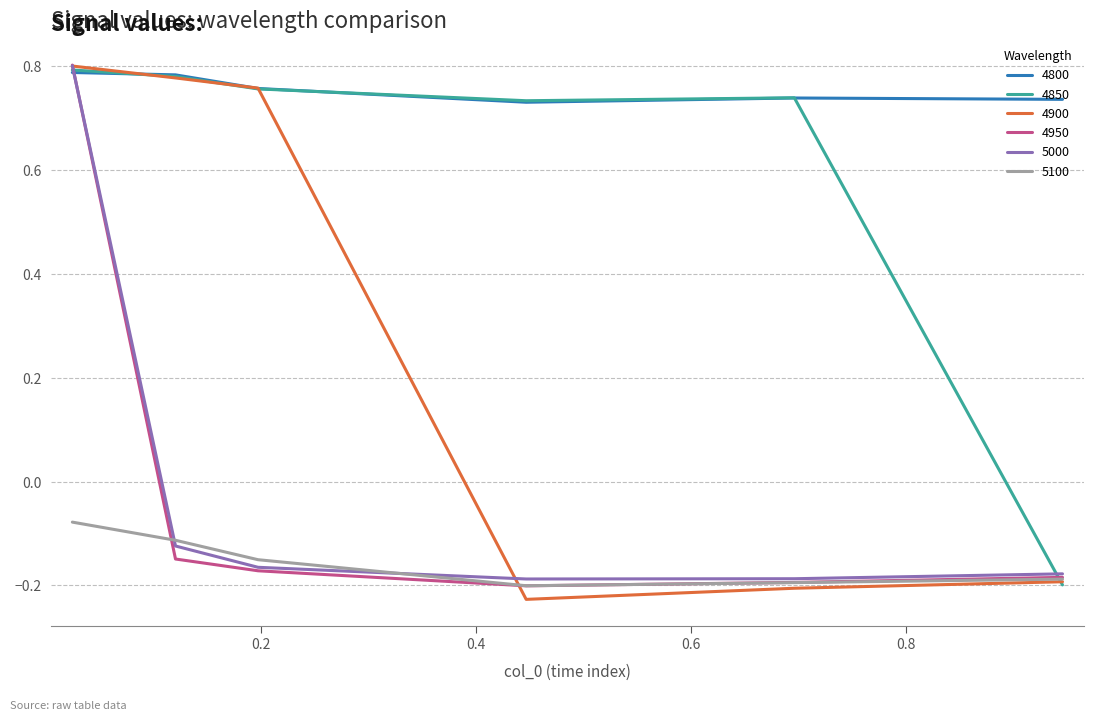

Which series has the widest spread of values?

4900